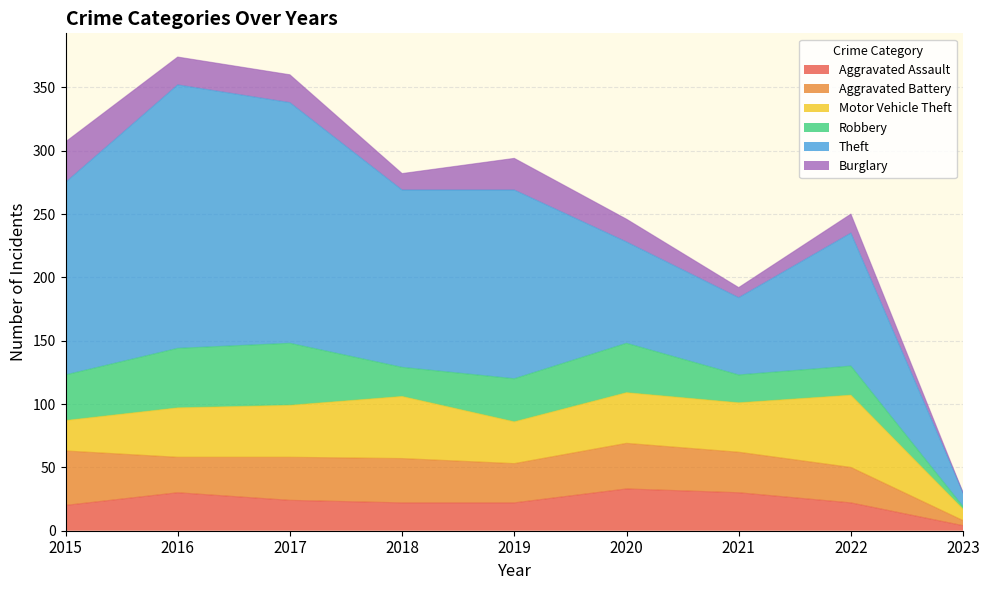

How many lines are shown in the chart?

6